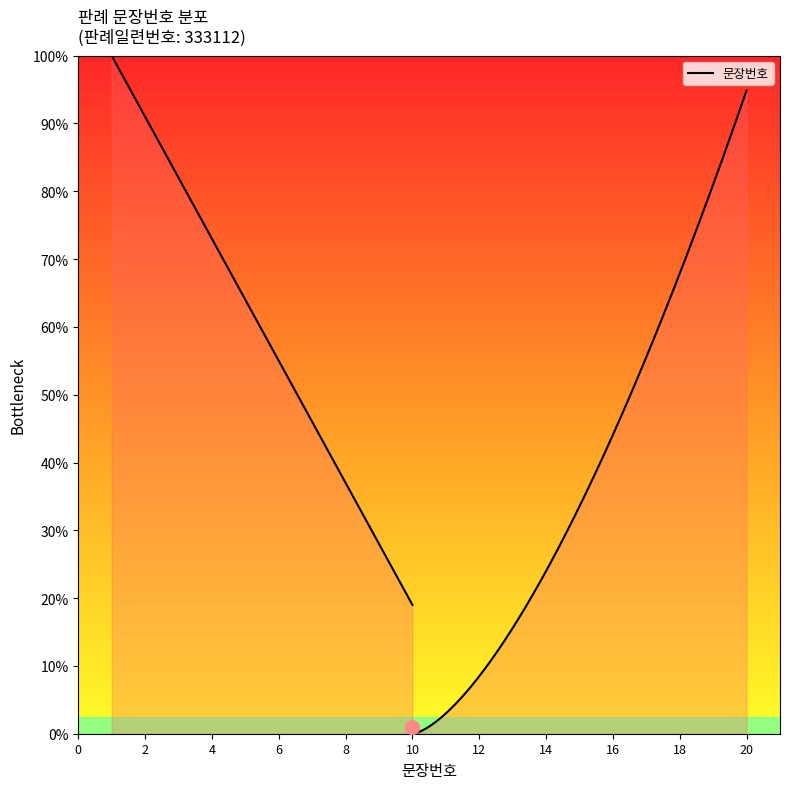

How many lines are shown in the chart?

1